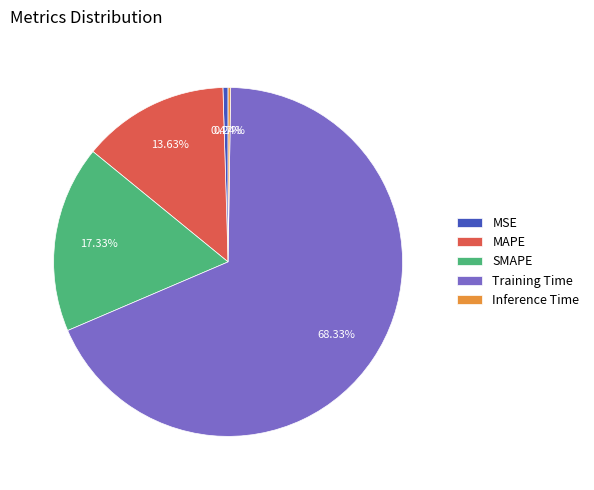

Which category accounts for the majority?

Training Time